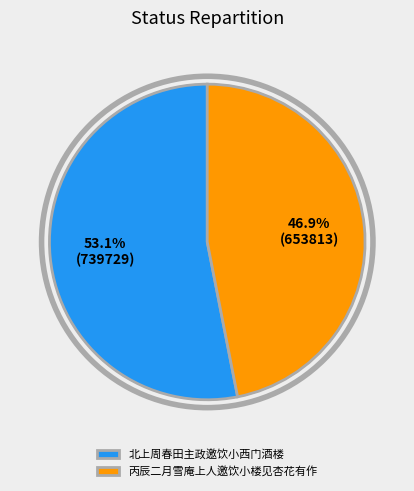

How many slices are in this pie chart?

2